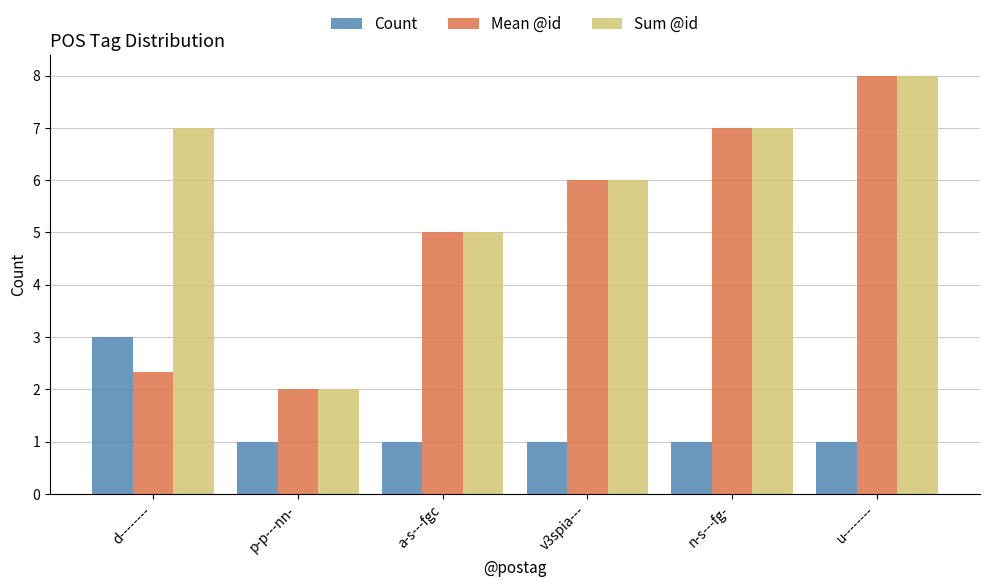

What is the spread (max minus min) of values at v3spia---?

5.0